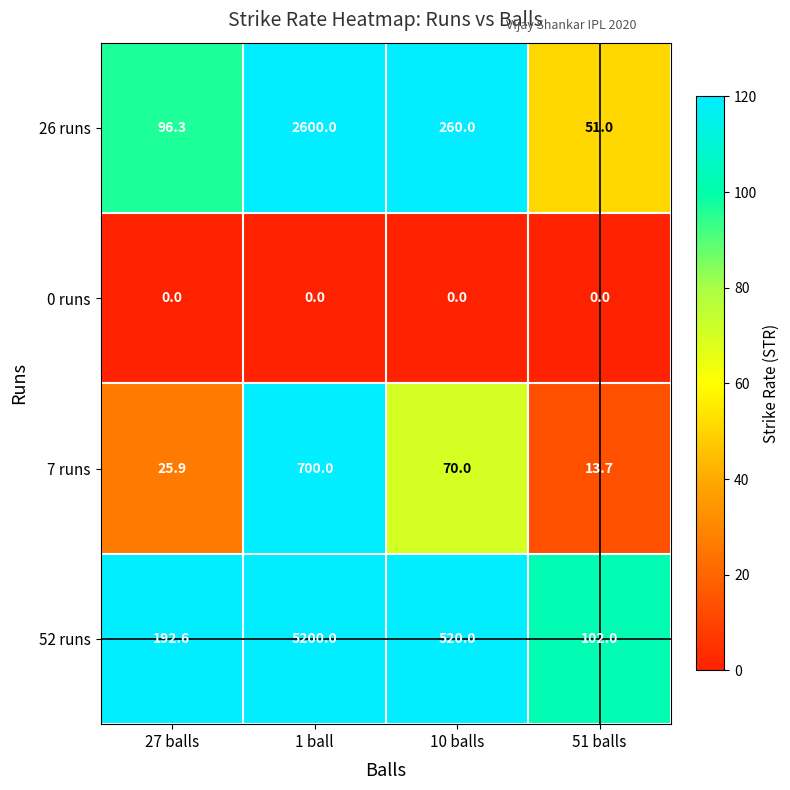

Where does the 26 runs series first go above 260?

1 ball